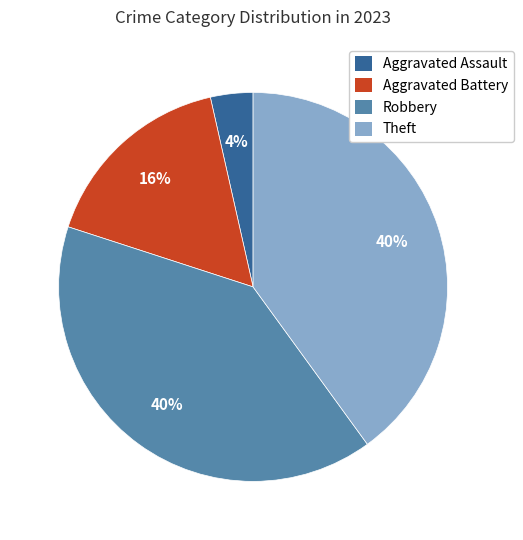

What is the ratio of the value at Robbery to the value at Theft?

1.0